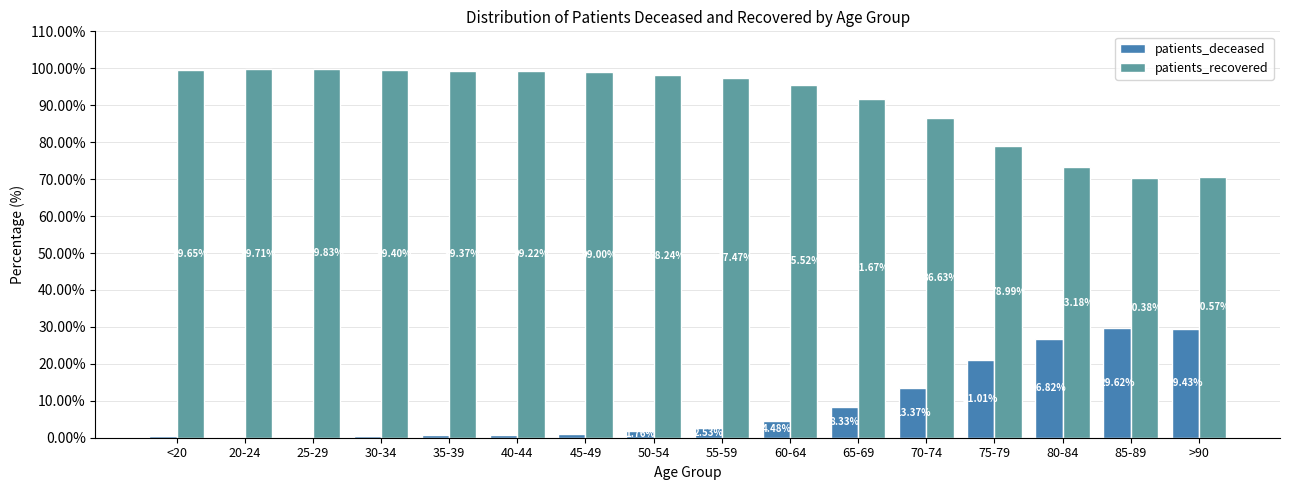

True or false: patients_recovered has a value of 98.2 at 50-54.

True